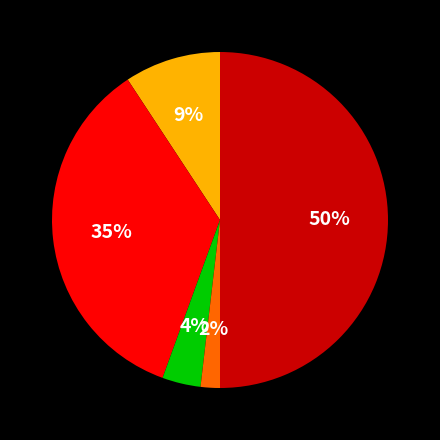

To the nearest percent, what is the difference between the largest and smallest slice percentages?

48%